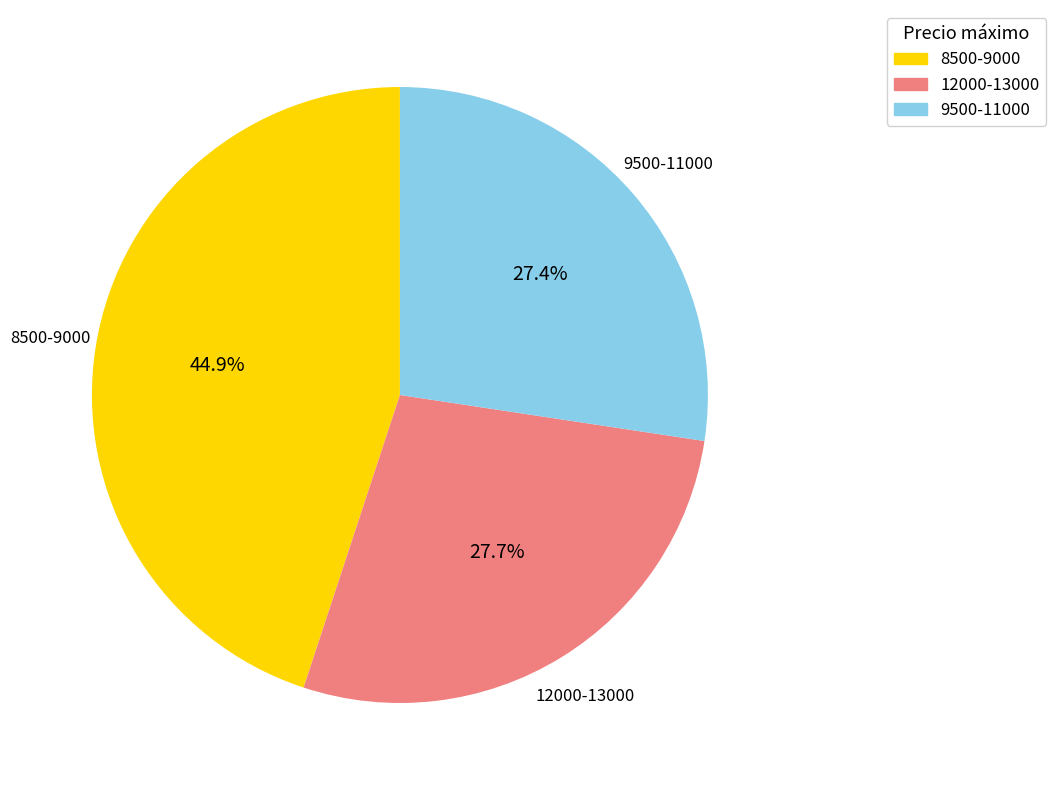

Is there a majority slice in this chart?

No